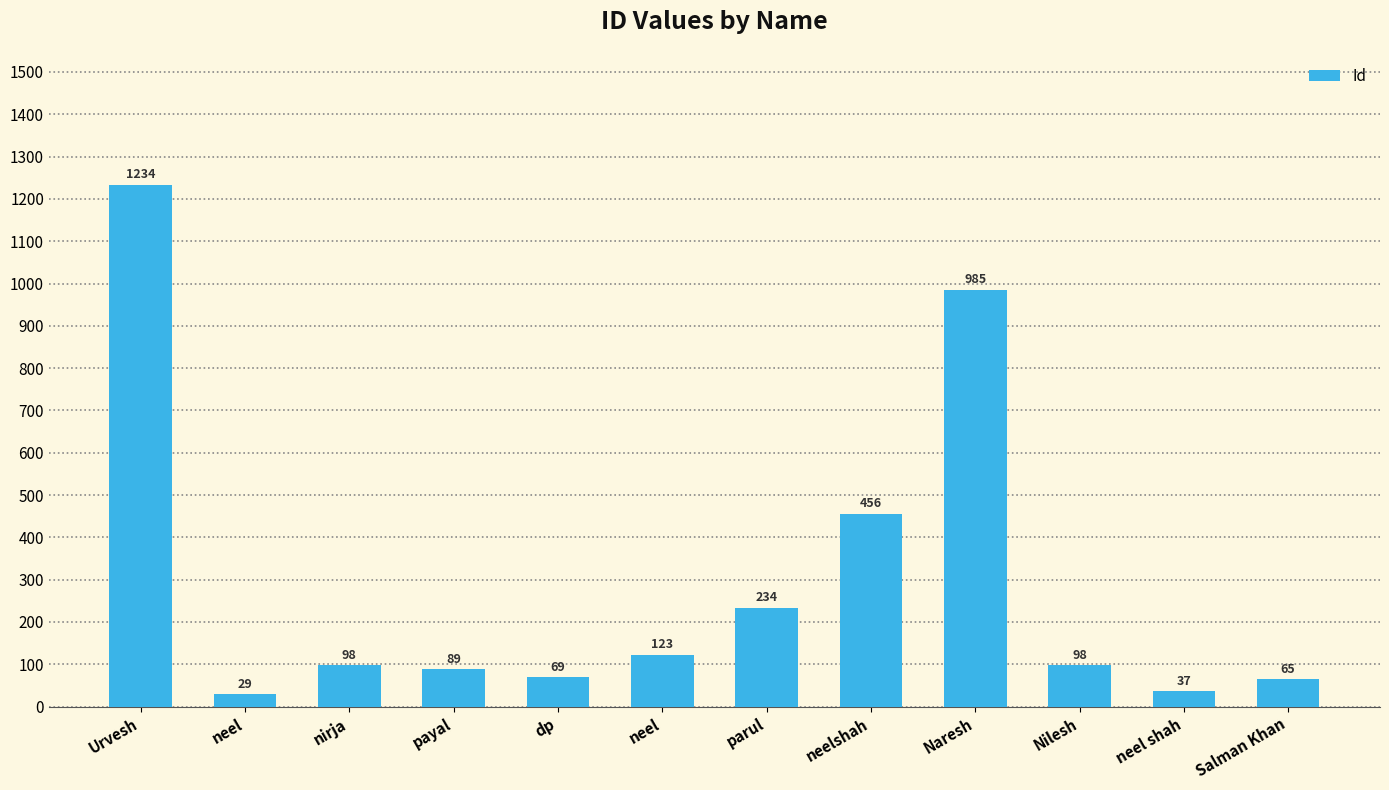

How many distinct data groups are displayed?

1